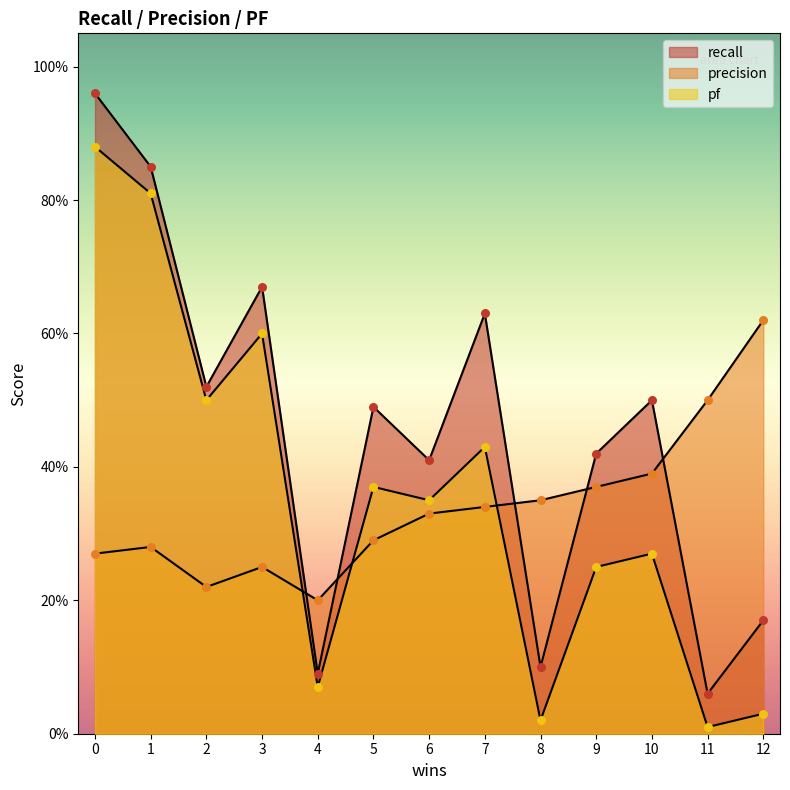

Which series contains the highest Y value?

recall